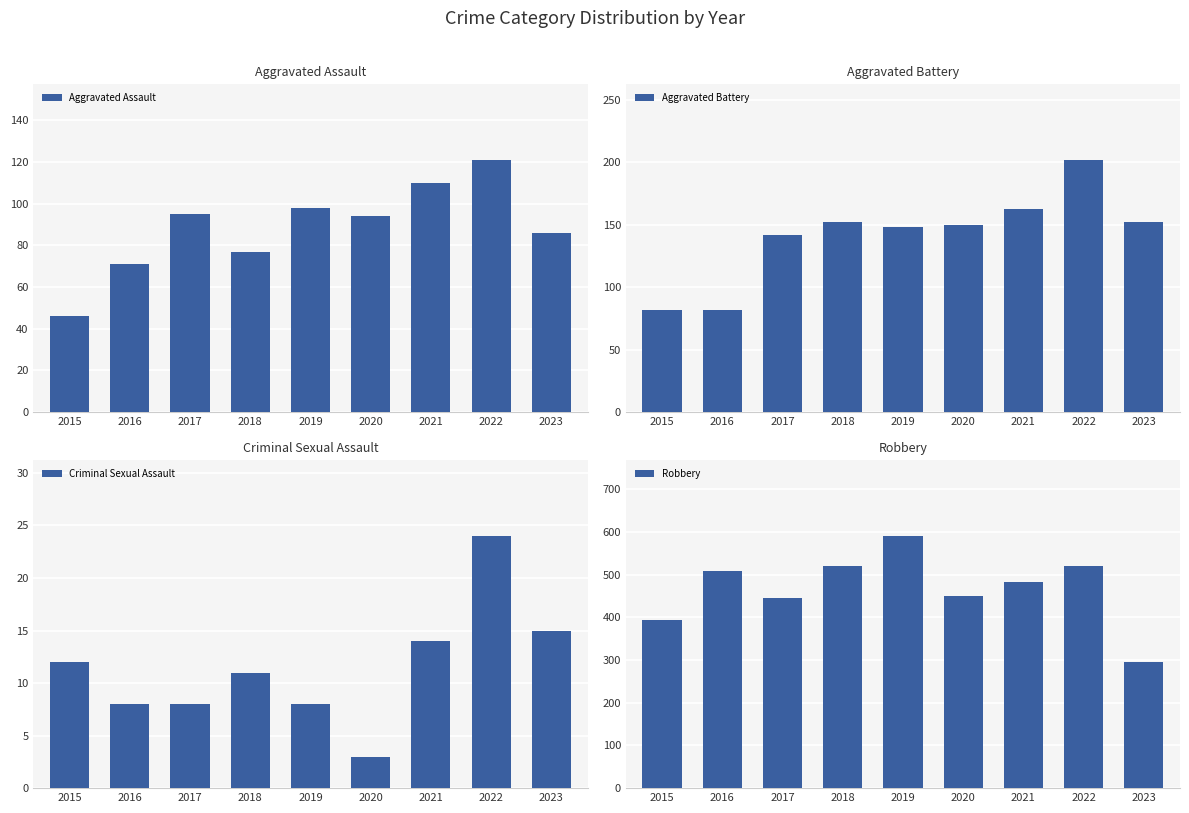

At how many categories does at least one series exceed 3?

9